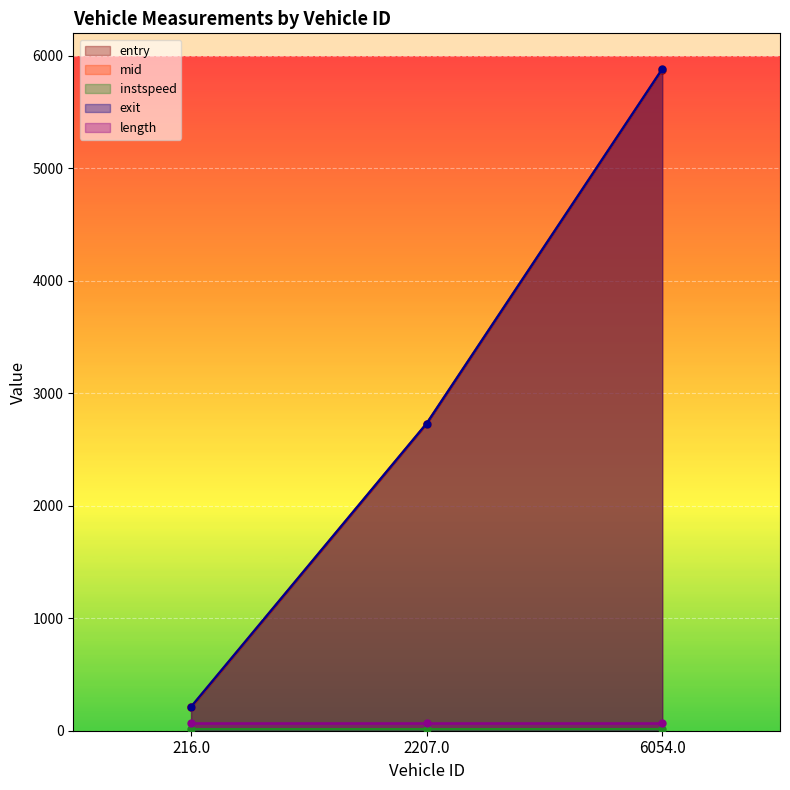

What is the average value of the entry series?

2936.4